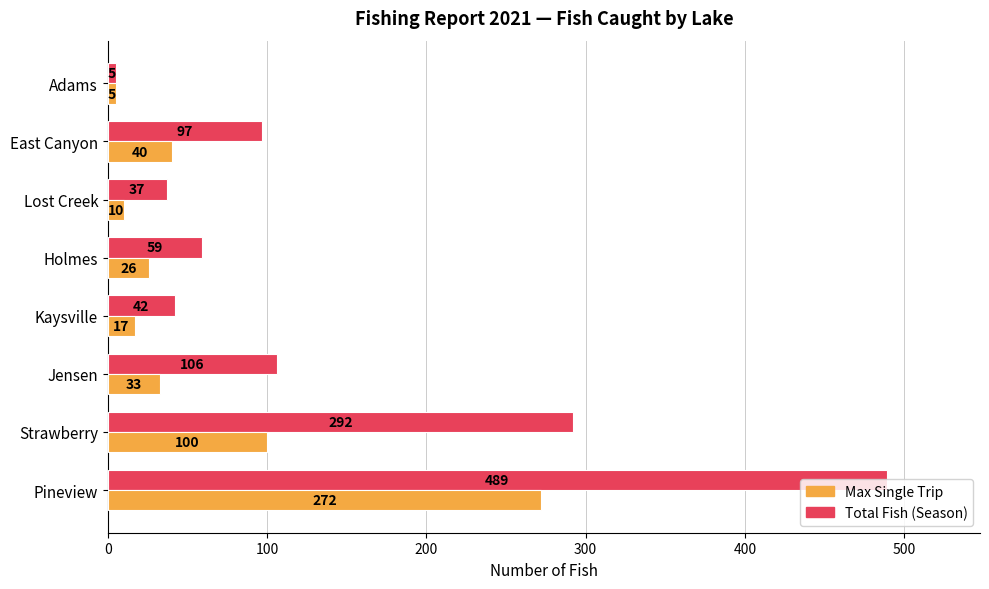

What is the spread (max minus min) of values at Jensen?

73